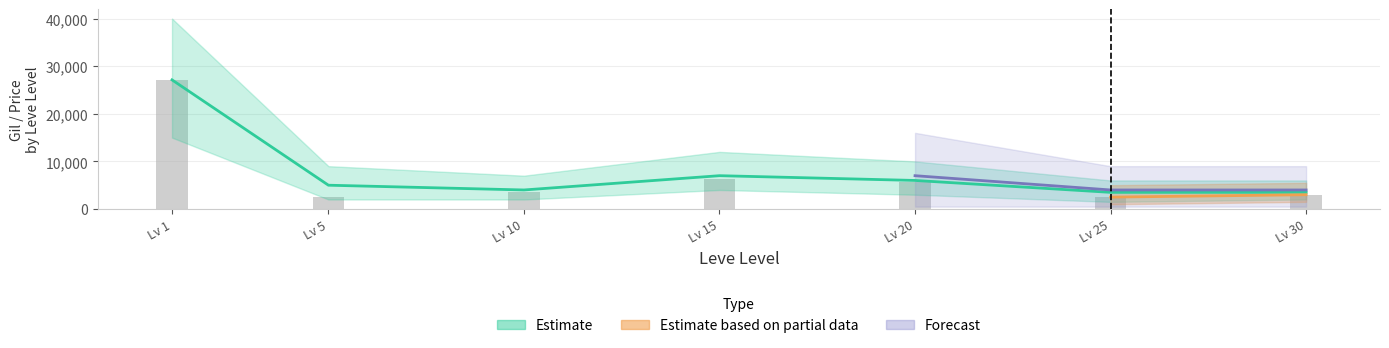

The currentAveragePrice series shows 4131 at 30. True or false?

False